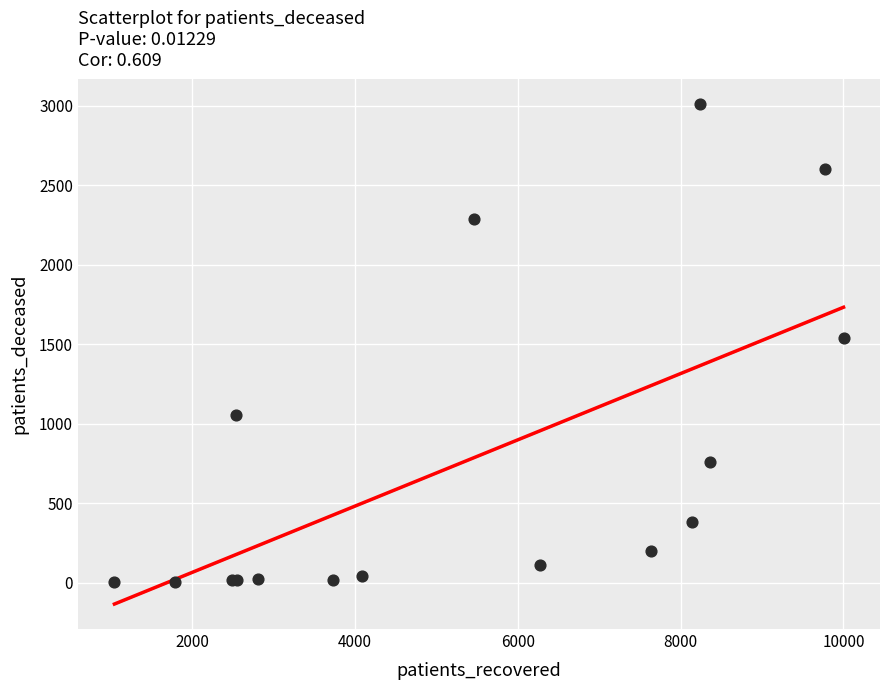

What Y value in the scatter plot is closest to 1505?

1541